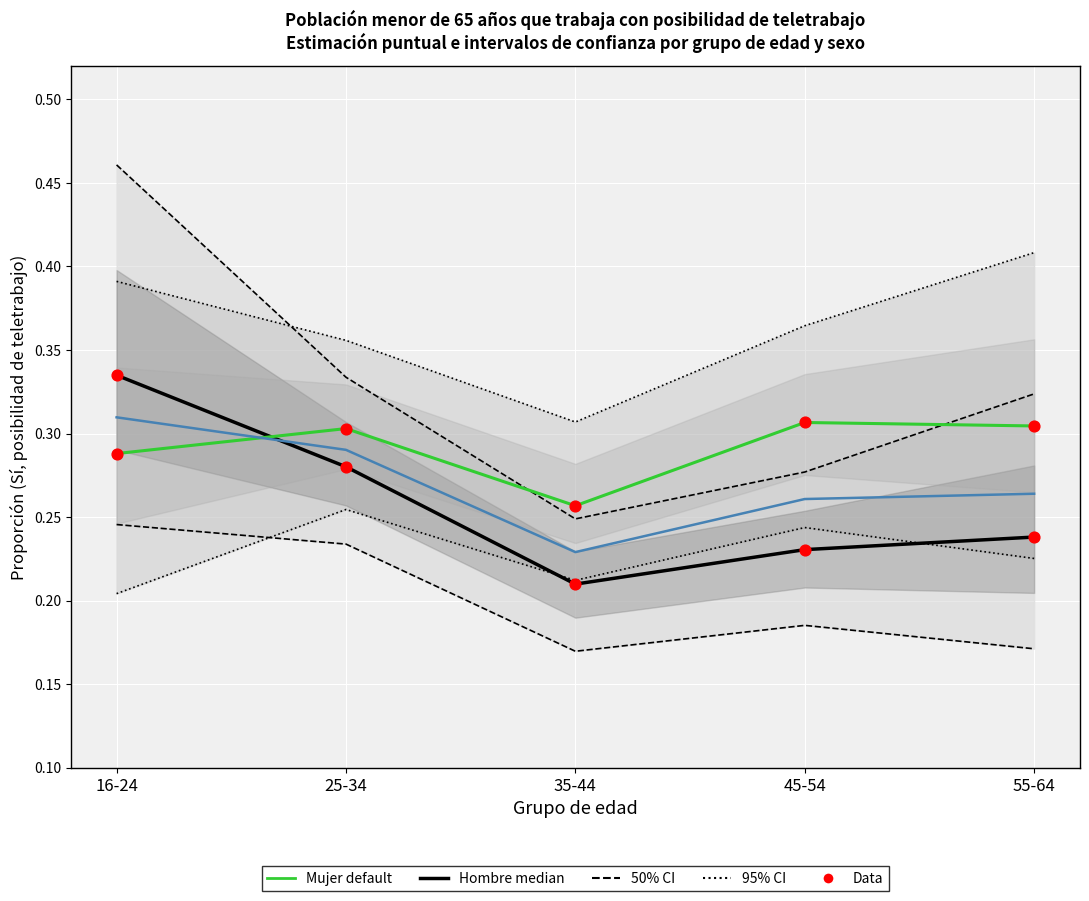

Is the value of 95% CI (Mujer) at 25-34 greater than the value of Total at 45-54?

No